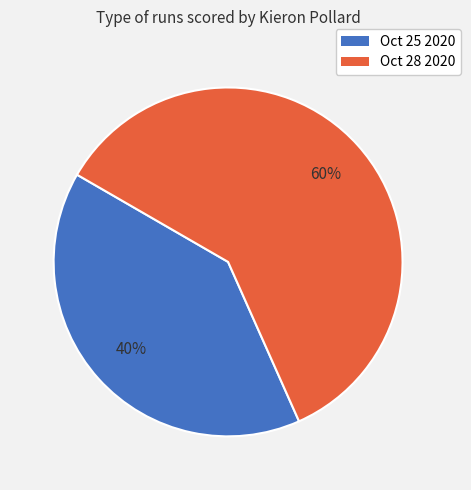

How many segments does this pie chart have?

2